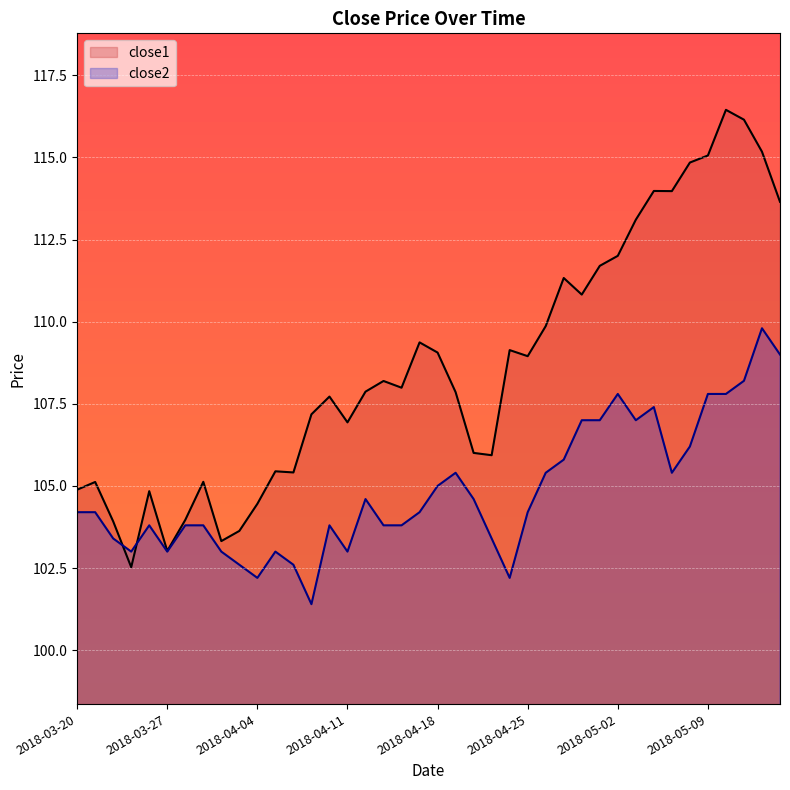

In close1, how many points are lower than both neighbors (excluding endpoints)?

10